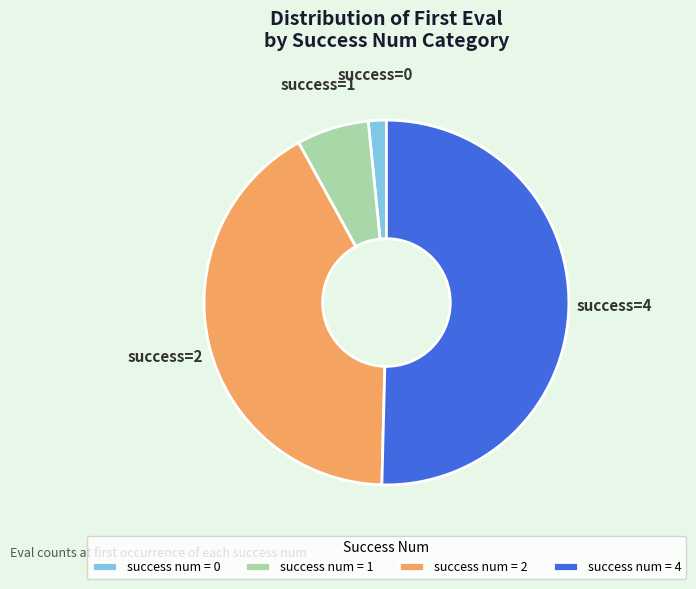

Which has a higher value, success num = 1 or success num = 2?

success num = 2